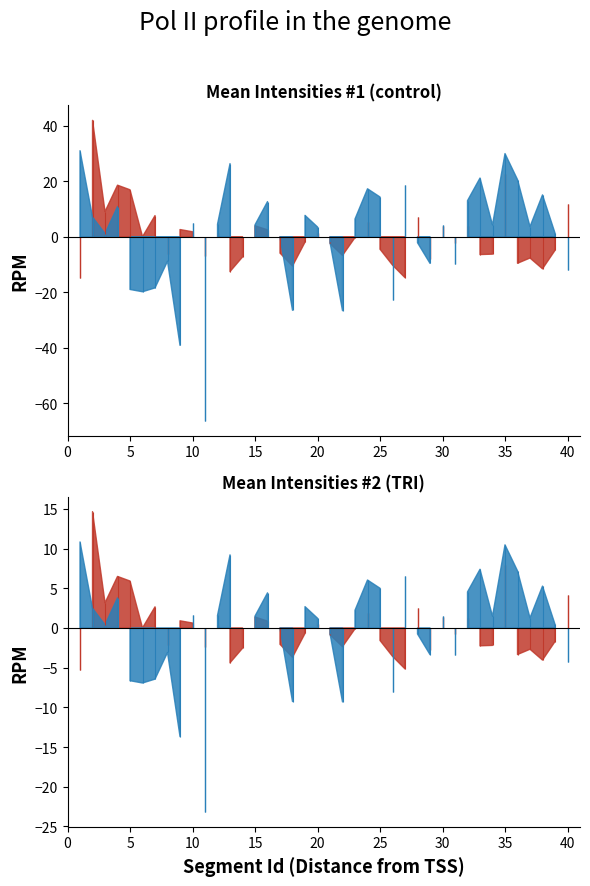

True or false: Mean Intensities #1 has more than 0 points higher than both neighbors.

True